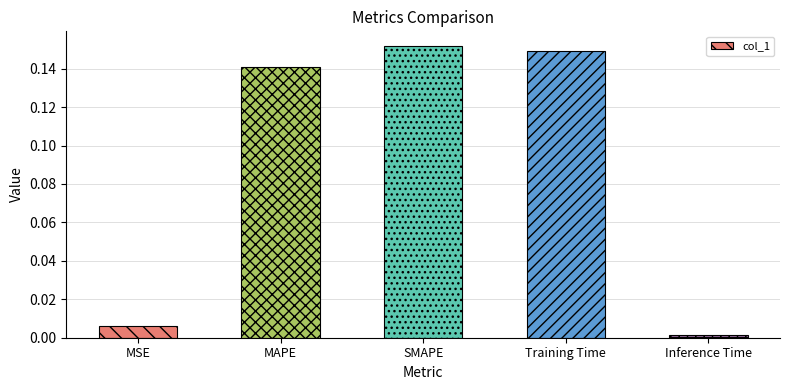

What is the sum of all values?

0.4